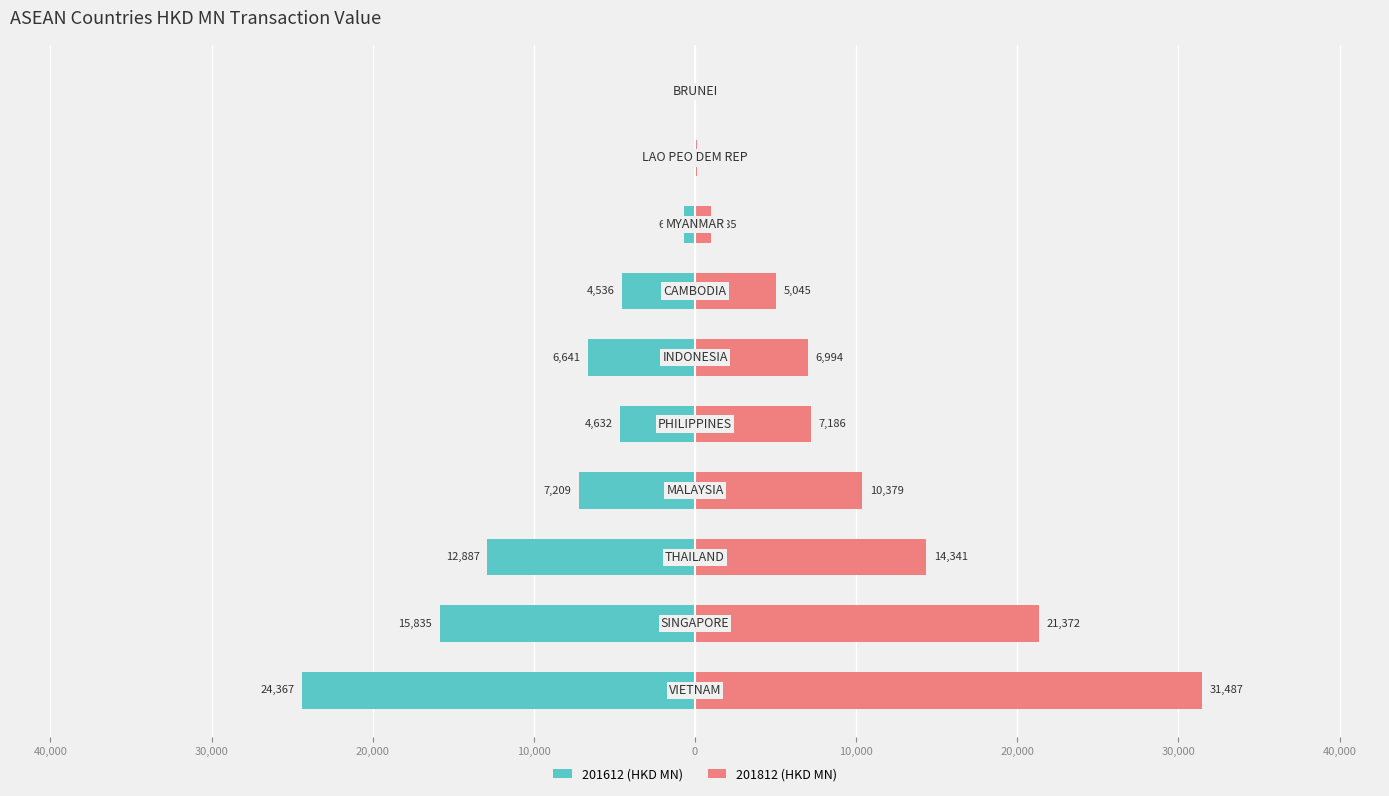

Rank the series at MYANMAR from highest to lowest value.

201812, 201612